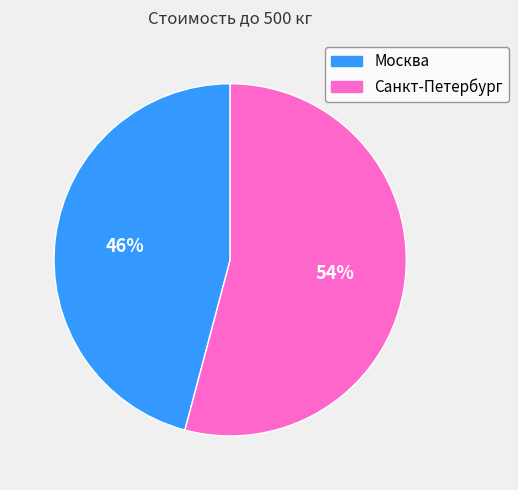

Do Санкт-Петербург and Москва together represent more than half of the pie?

Yes